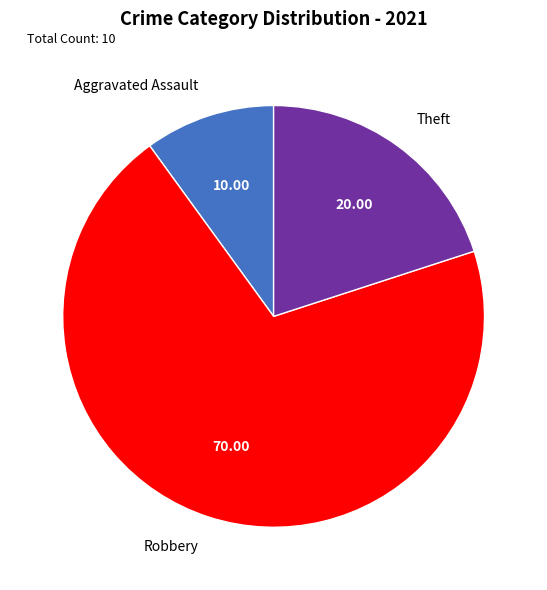

Does Aggravated Assault represent more than half of the total?

No